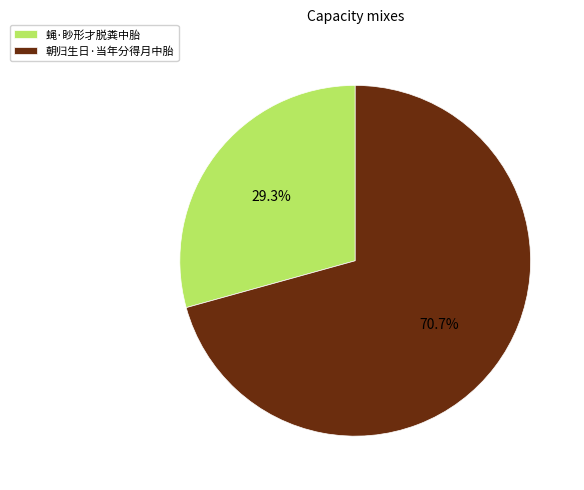

Approximately how many times larger is the value at 蝇·眇形才脱粪中胎 compared to 朝归生日·当年分得月中胎?

0.4